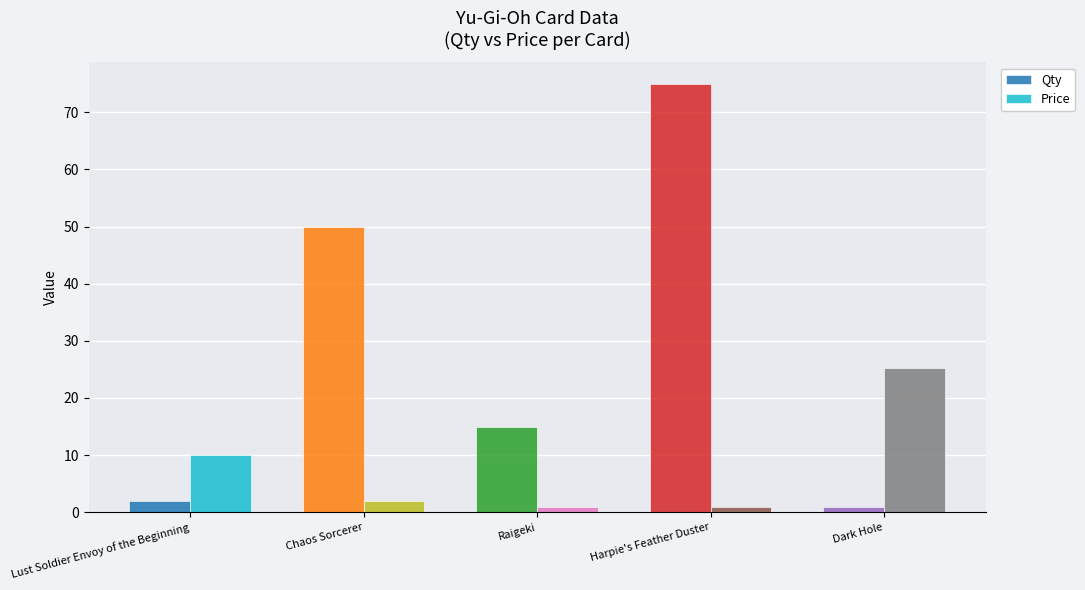

Is the value of Qty at Chaos Sorcerer greater than the value of Price at Raigeki?

Yes